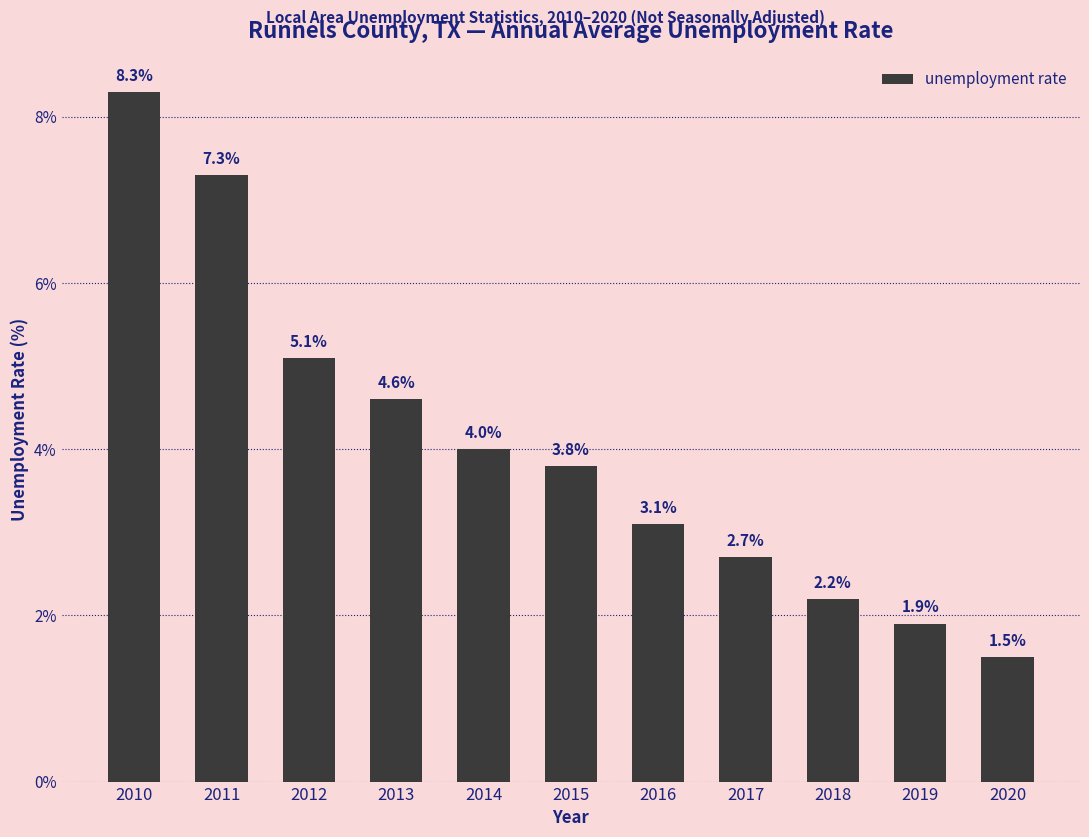

At which label is the value closest to 4?

2014